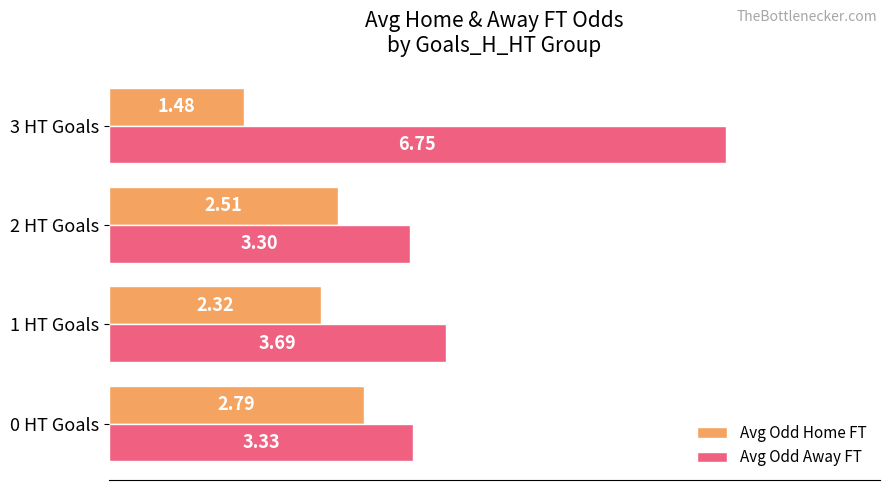

List the series in order of their overall mean, lowest first.

Avg Odd Home FT, Avg Odd Away FT